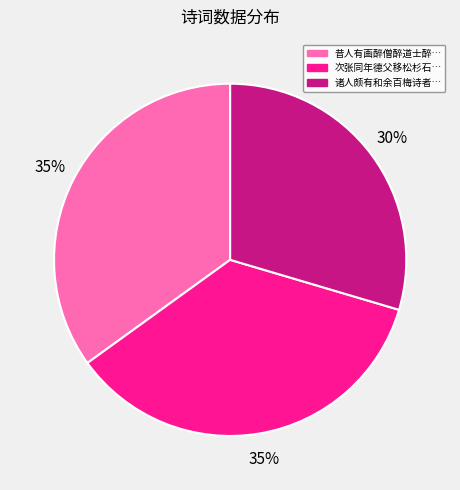

To the nearest percent, what is the average slice percentage?

33%